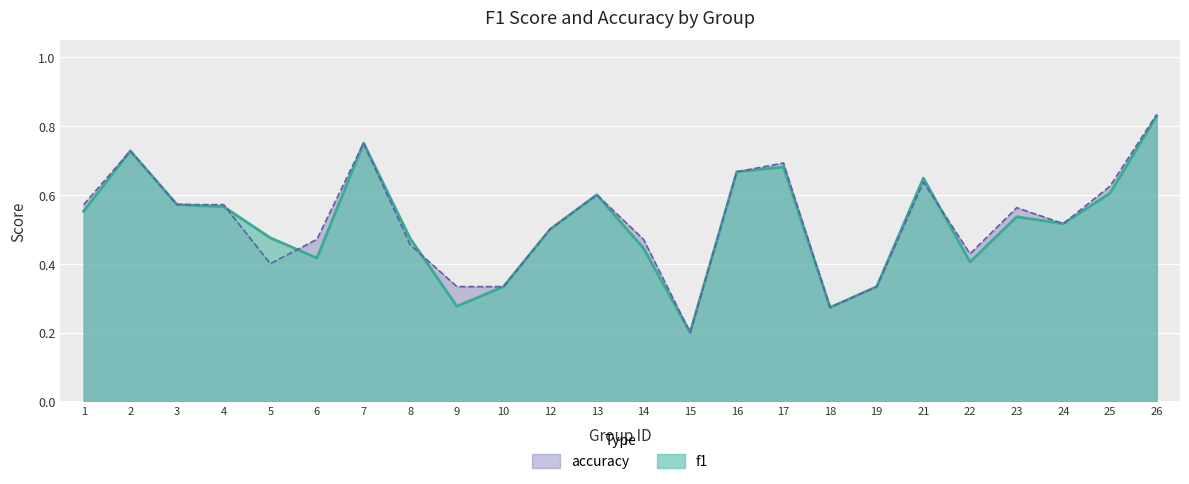

True or false: accuracy and f1 intersect in this chart.

True